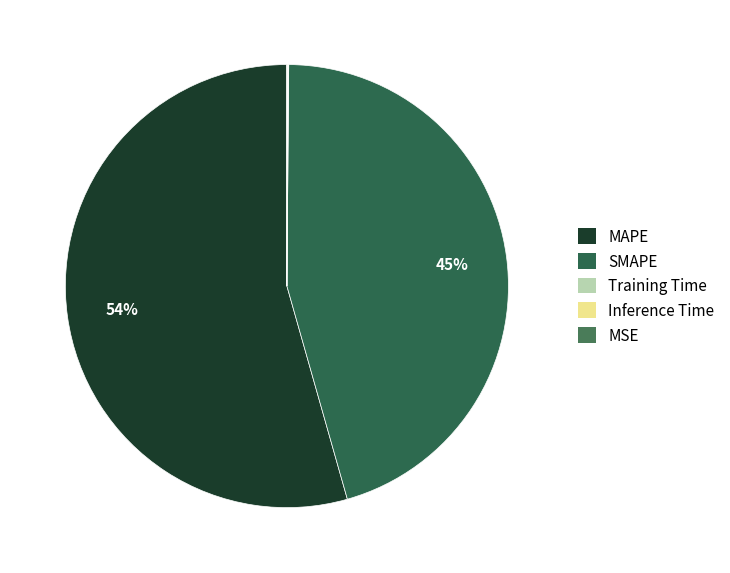

Count the number of slices in the pie.

5